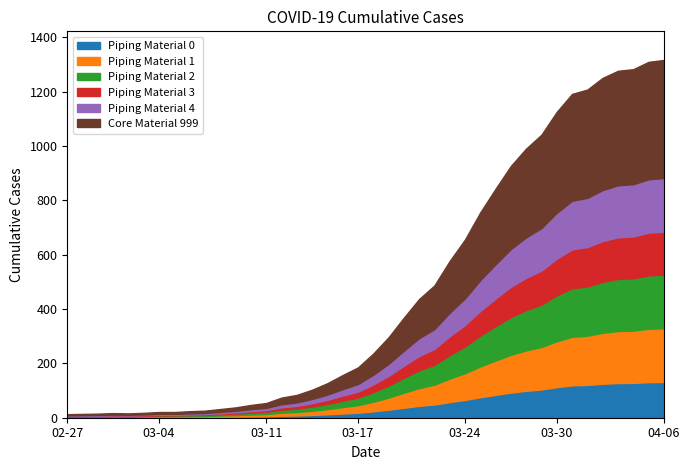

What is the approximate value at 2020-03-01?

17